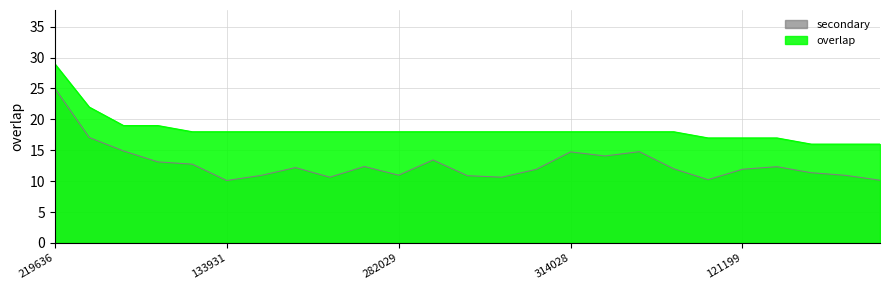

The value at 282029 is 24. True or false?

False